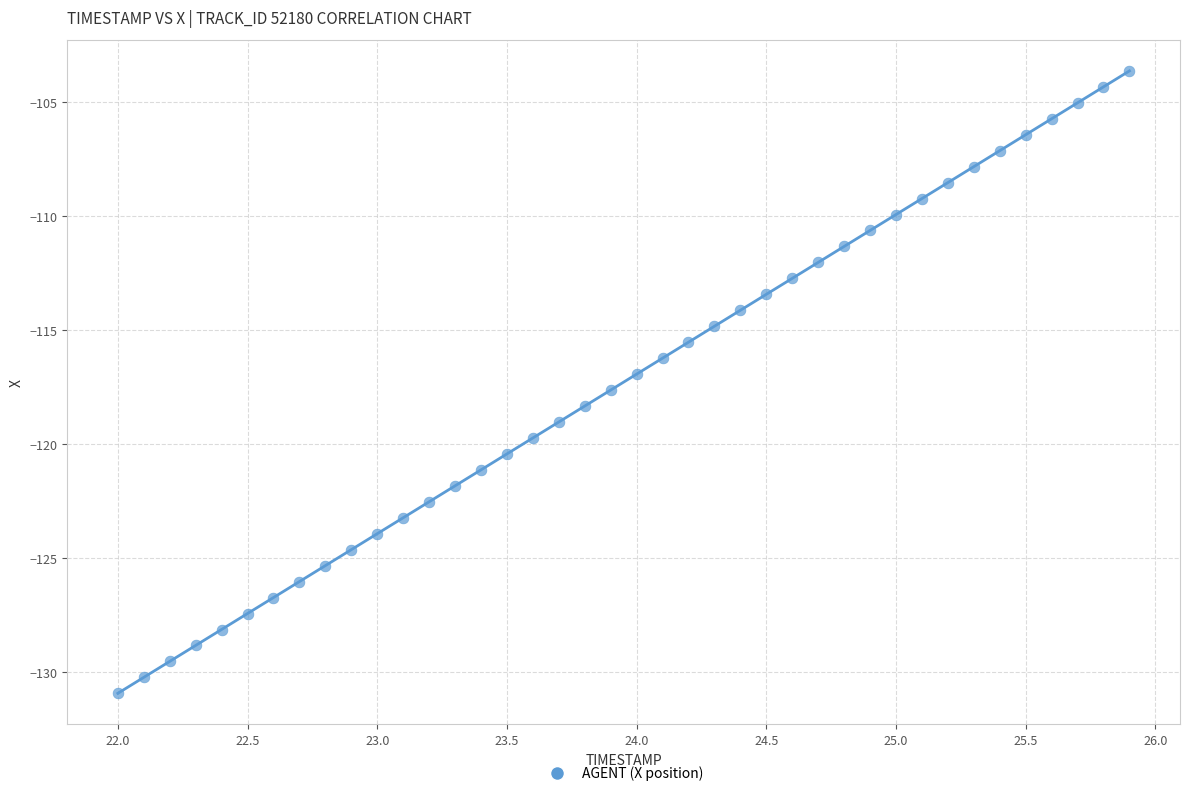

What is the range of X values (max minus min)?

3.9